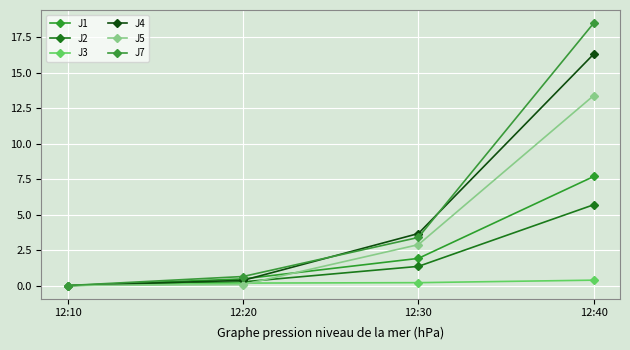

True or false: J7 and J3 cross at least once.

False